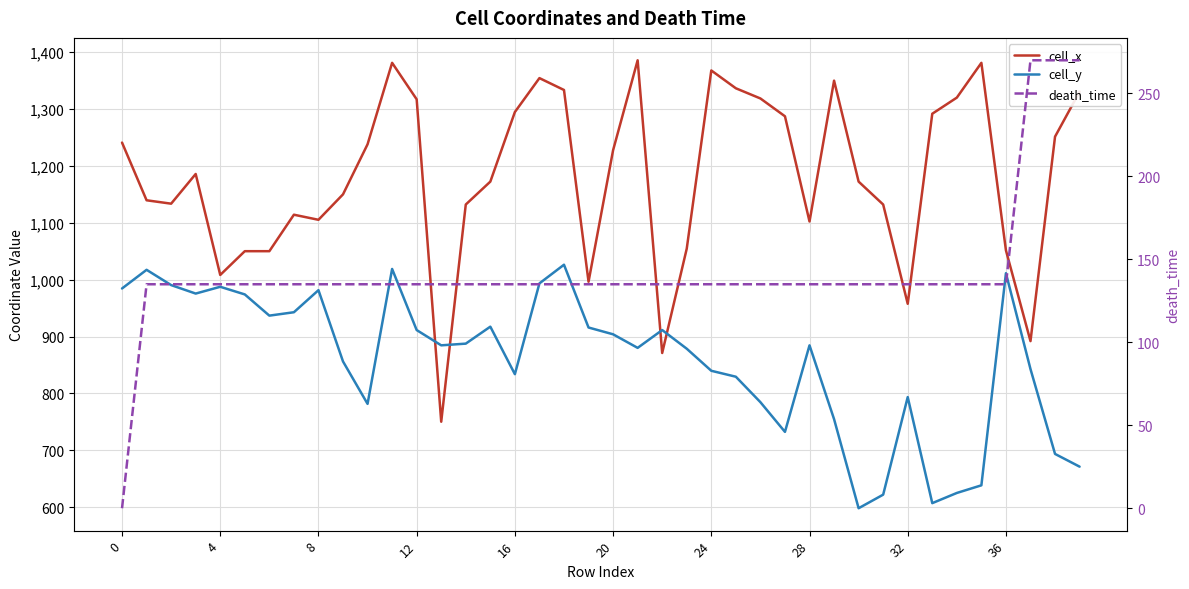

How many categories are shown in the chart?

40